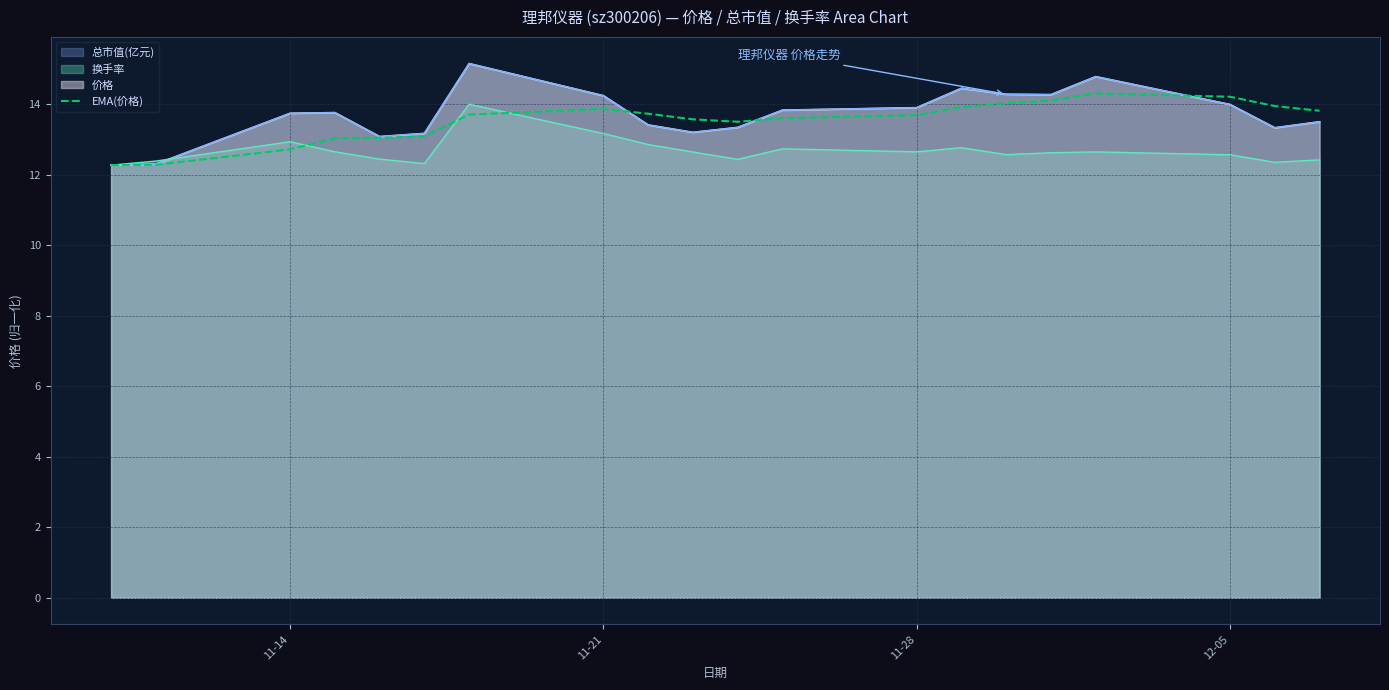

Reading left to right, list all the values displayed in this chart.

12.3	12.3	12.7	13.0	13.0	13.1	13.7	13.9	13.7	13.6	13.5	13.6	13.7	13.9	14.0	14.1	14.3	14.2	13.9	13.8